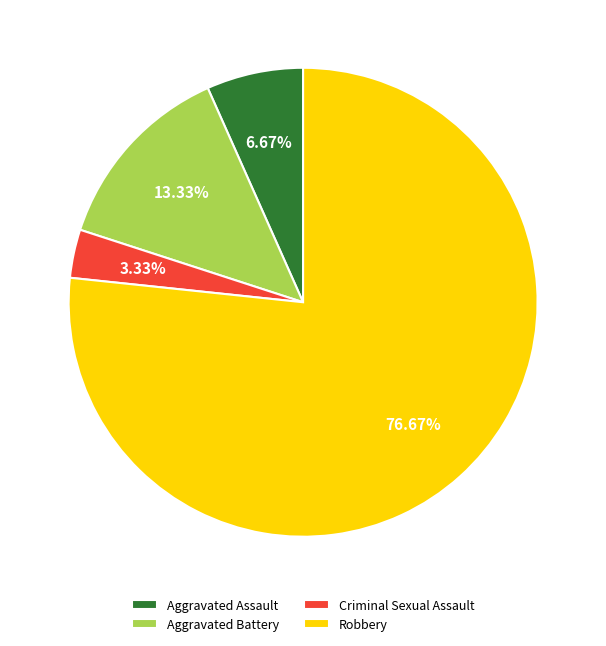

True or false: Aggravated Assault accounts for 18% of the total.

False